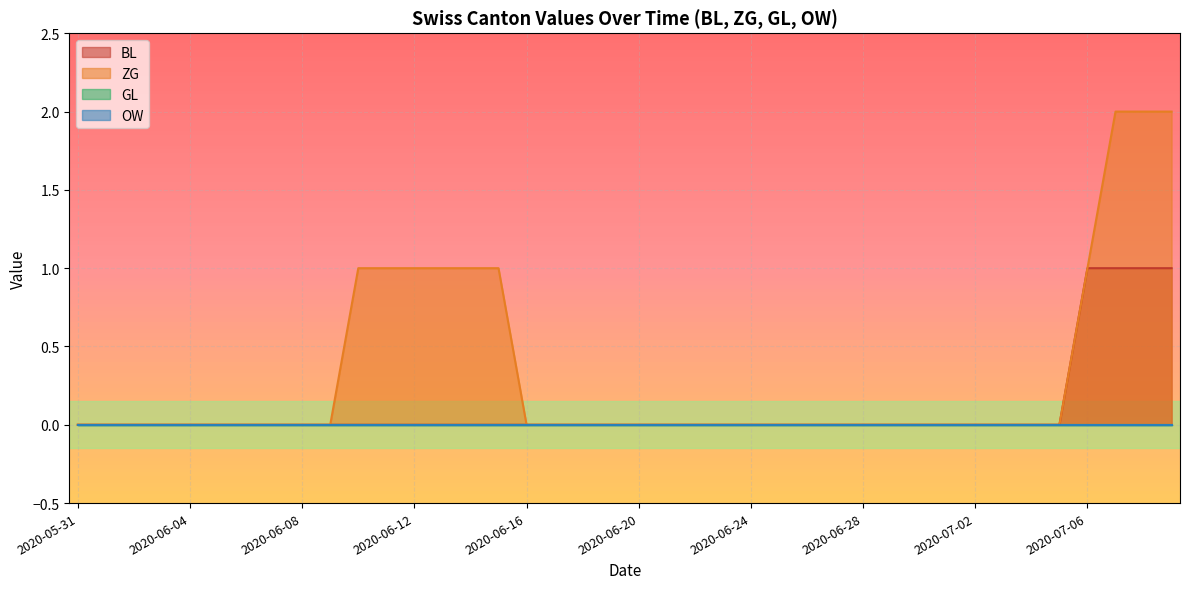

Which has a higher value, 2020-06-26 or 2020-06-20?

2020-06-26